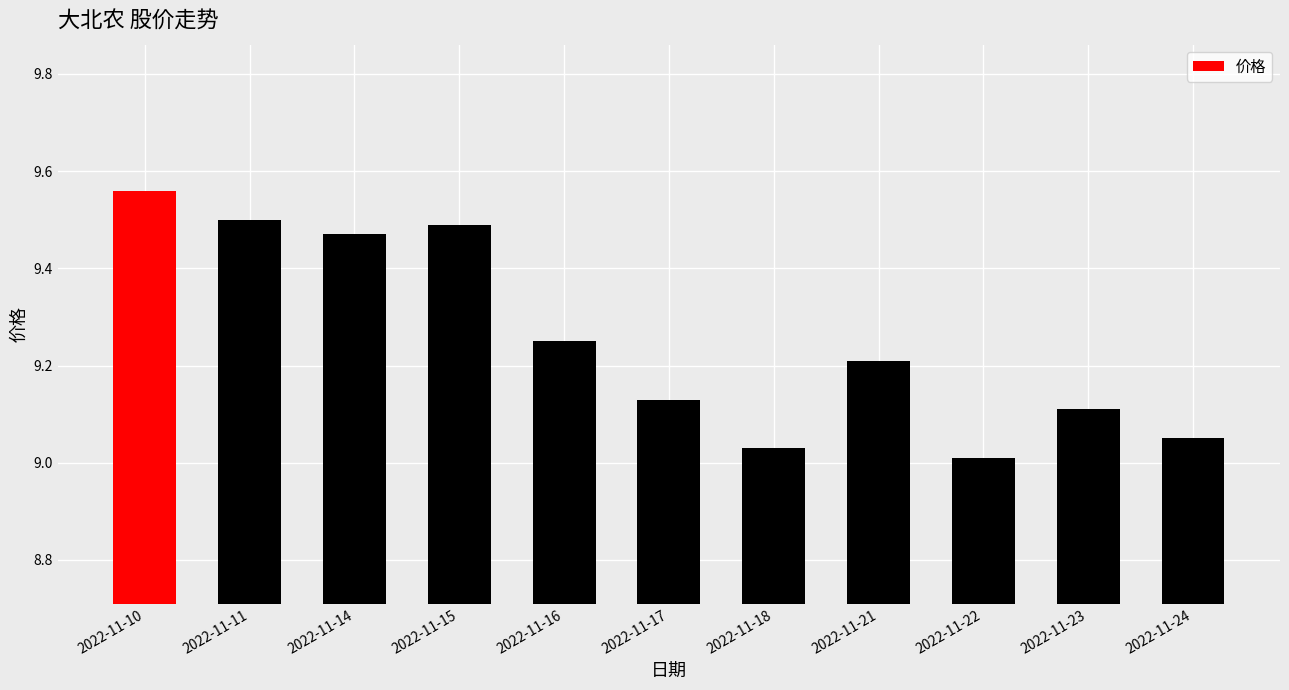

Between 2022-11-10 and 2022-11-14, which is larger?

2022-11-10